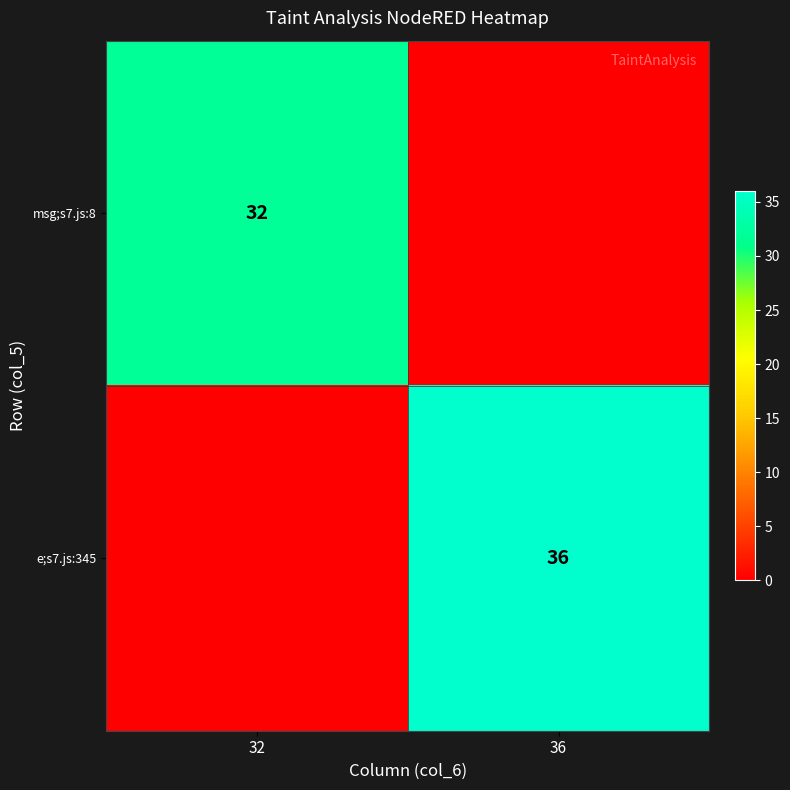

The e;s7.js:345 series shows 36 at 36. True or false?

True